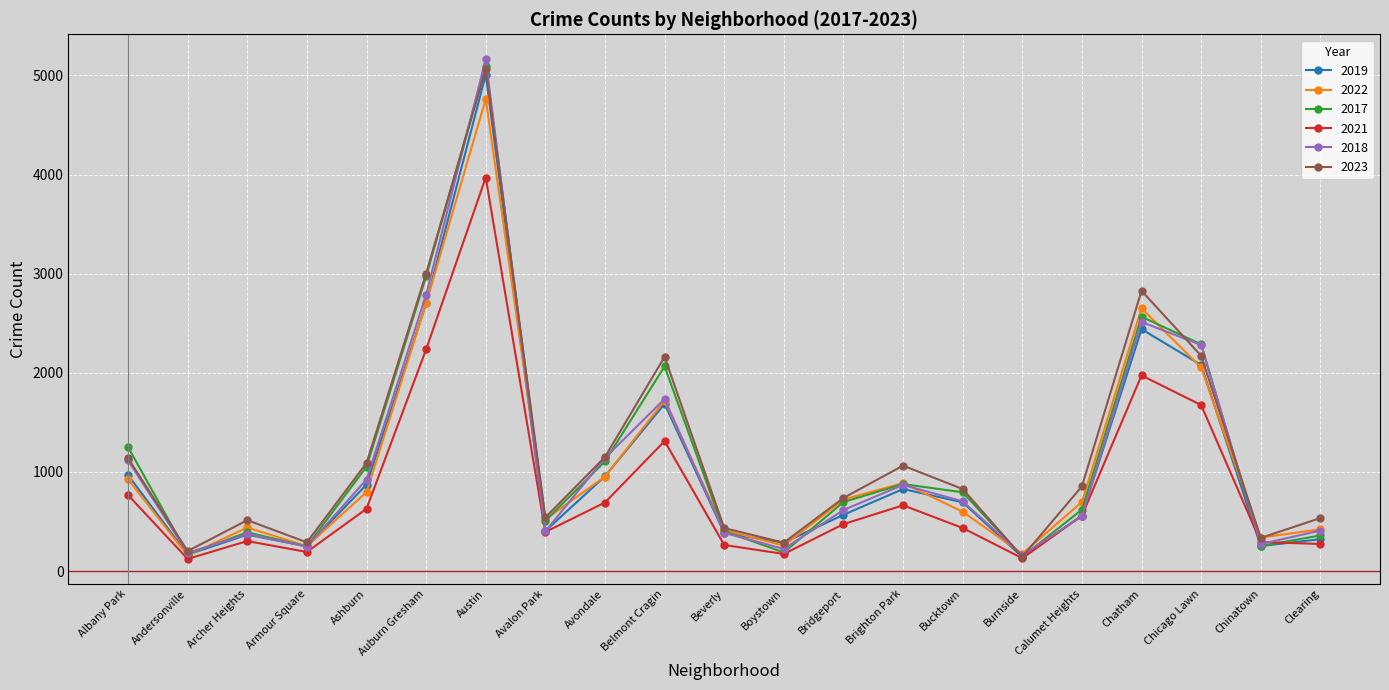

What is the greatest value displayed?

5163